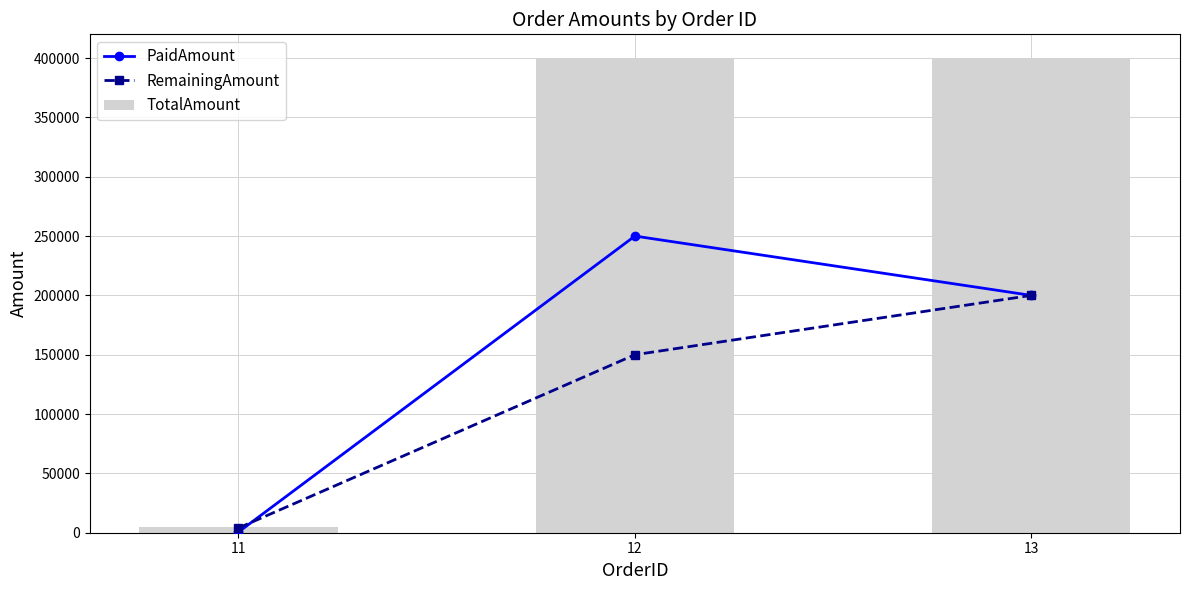

True or false: TotalAmount has a value of 7813 at 11.

False